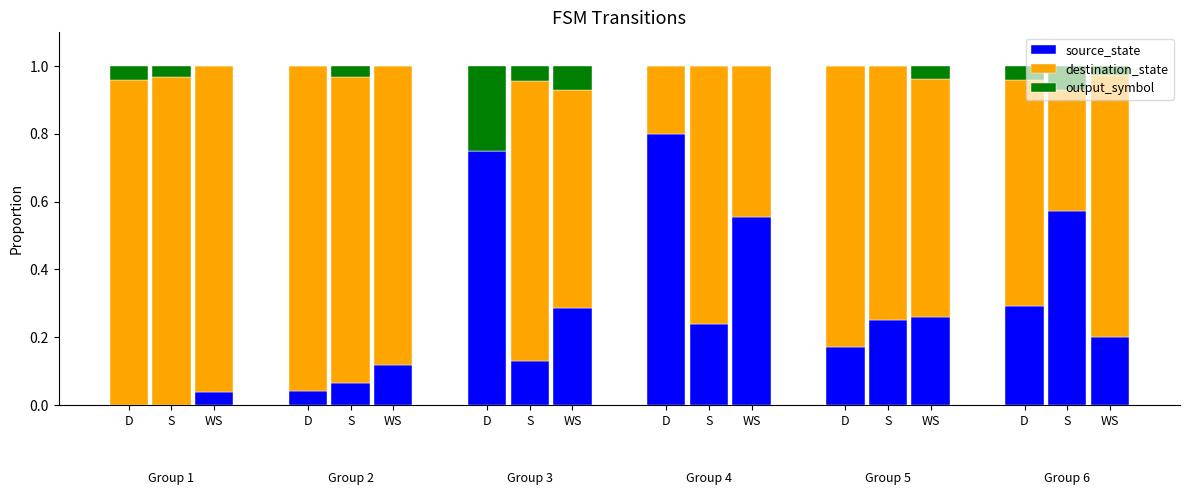

What are all the series names shown in the legend?

source_state, destination_state, output_symbol